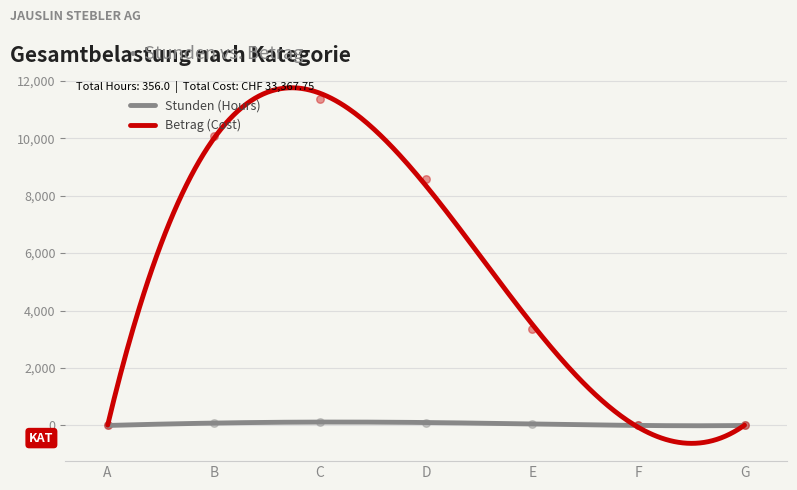

Which series has the widest spread of Y values?

Betrag (Cost)